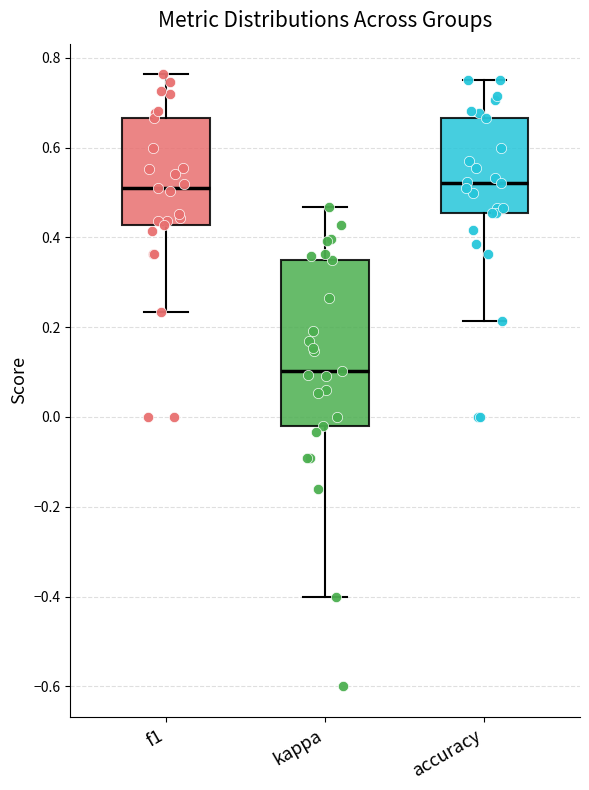

Where does the median line of the box for kappa sit on the y-axis? The values are not printed on the chart, so give them approximately, as read against the axis.

0.10